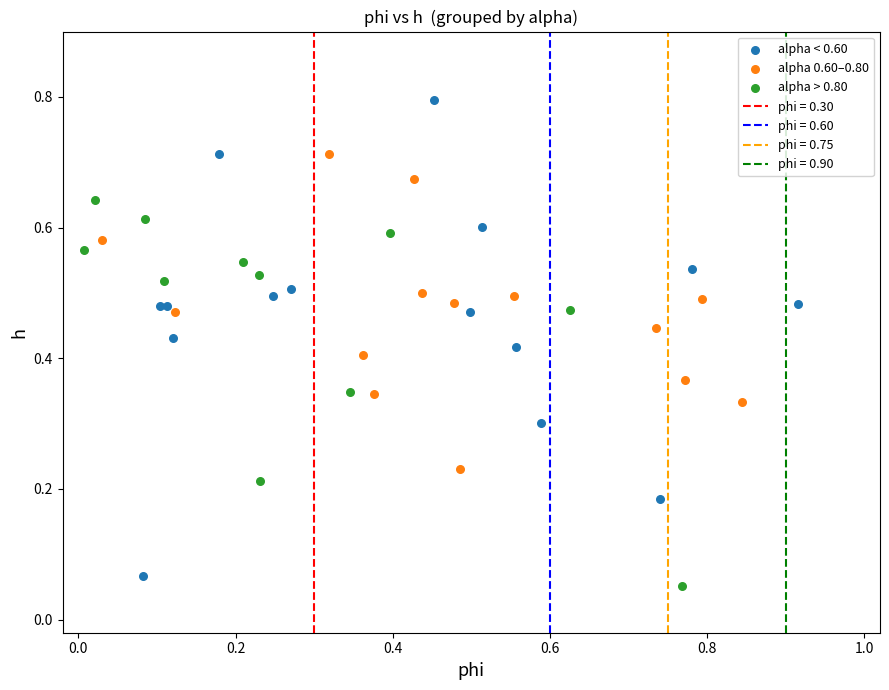

Which series reaches the maximum Y coordinate?

alpha < 0.60